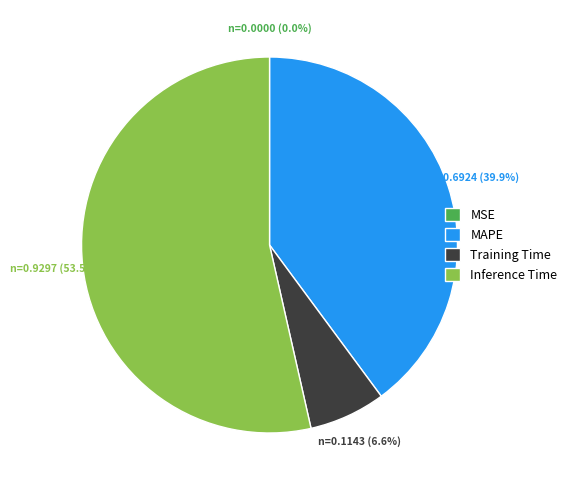

Which slice is the largest?

Inference Time